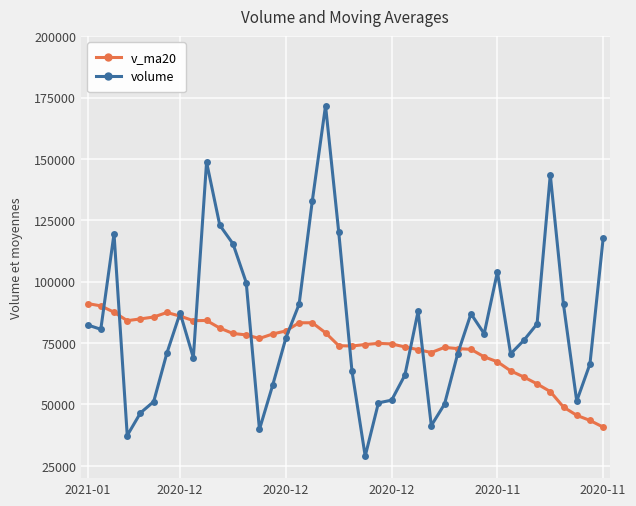

After their last crossing, which series has the higher values: v_ma20 or volume?

volume